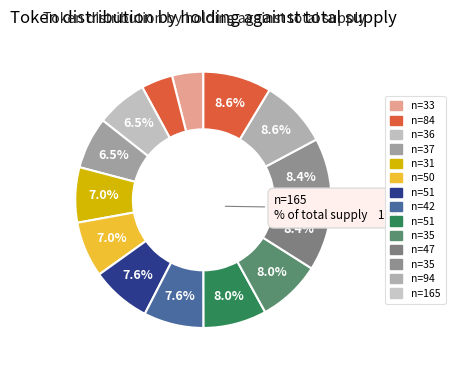

Does n=50 account for over 50% of the chart?

No